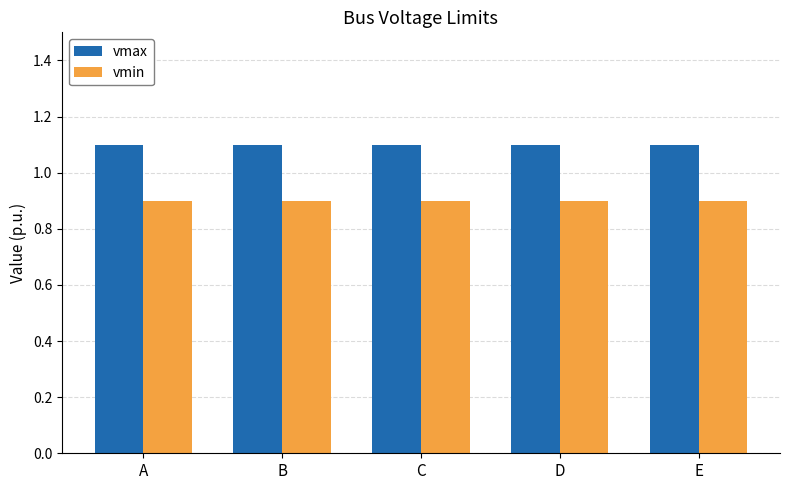

What is the highest value of the vmin series?

0.9